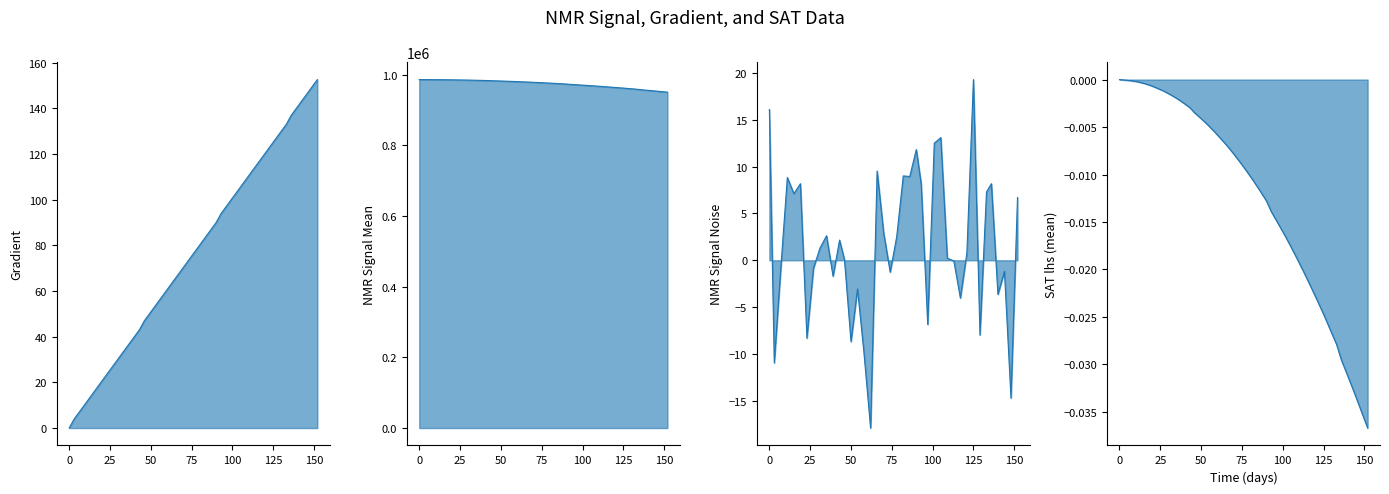

How many values in the SAT_lhs(mean) series are below 0?

39